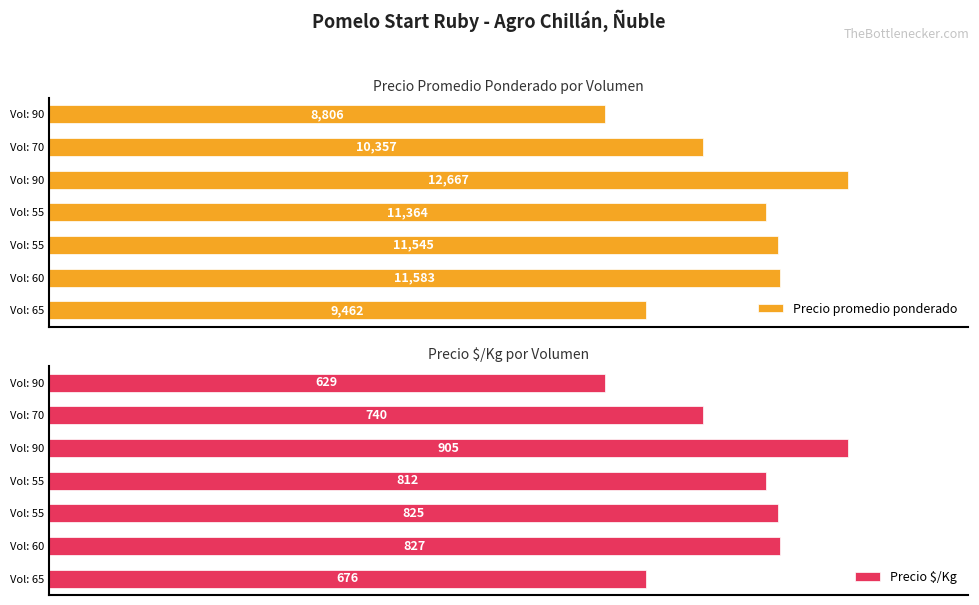

List the series in order of their peak value, lowest first.

Precio $/Kg, Precio promedio ponderado